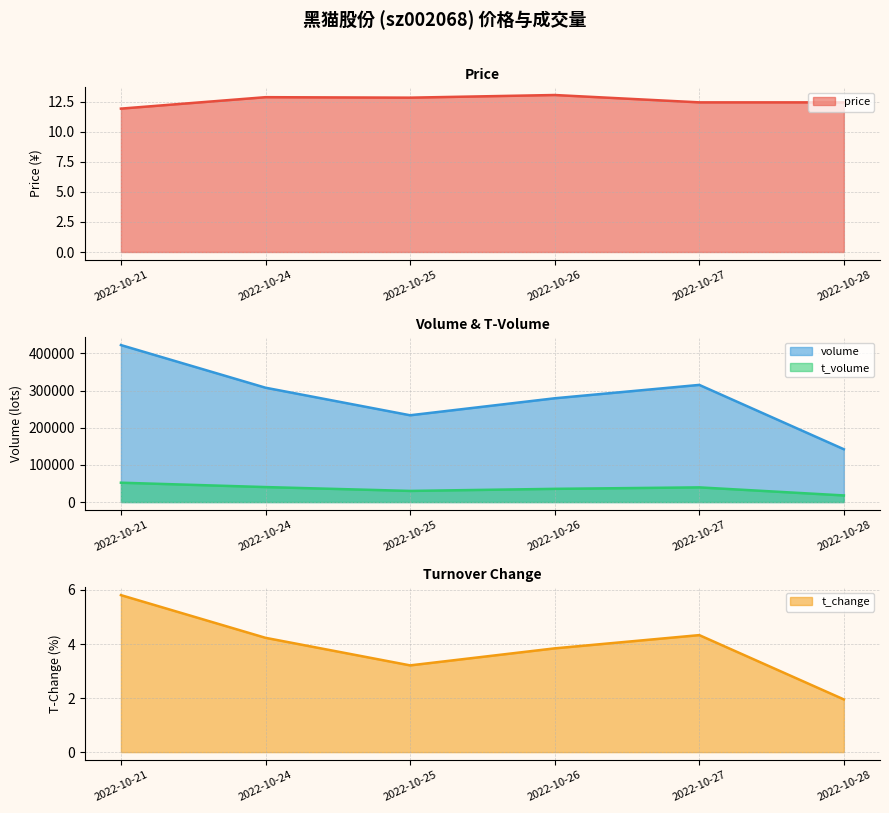

Reading left to right, what are all the values shown in this chart?

price: 11.9	12.9	12.8	13.0	12.4	12.4
volume: 422286.0	307585.0	233471.0	279156.0	315138.0	142065.0
t_volume: 52069.0	40325.0	29968.0	35544.0	39497.0	17805.0
t_change: 5.8	4.2	3.2	3.8	4.3	1.9